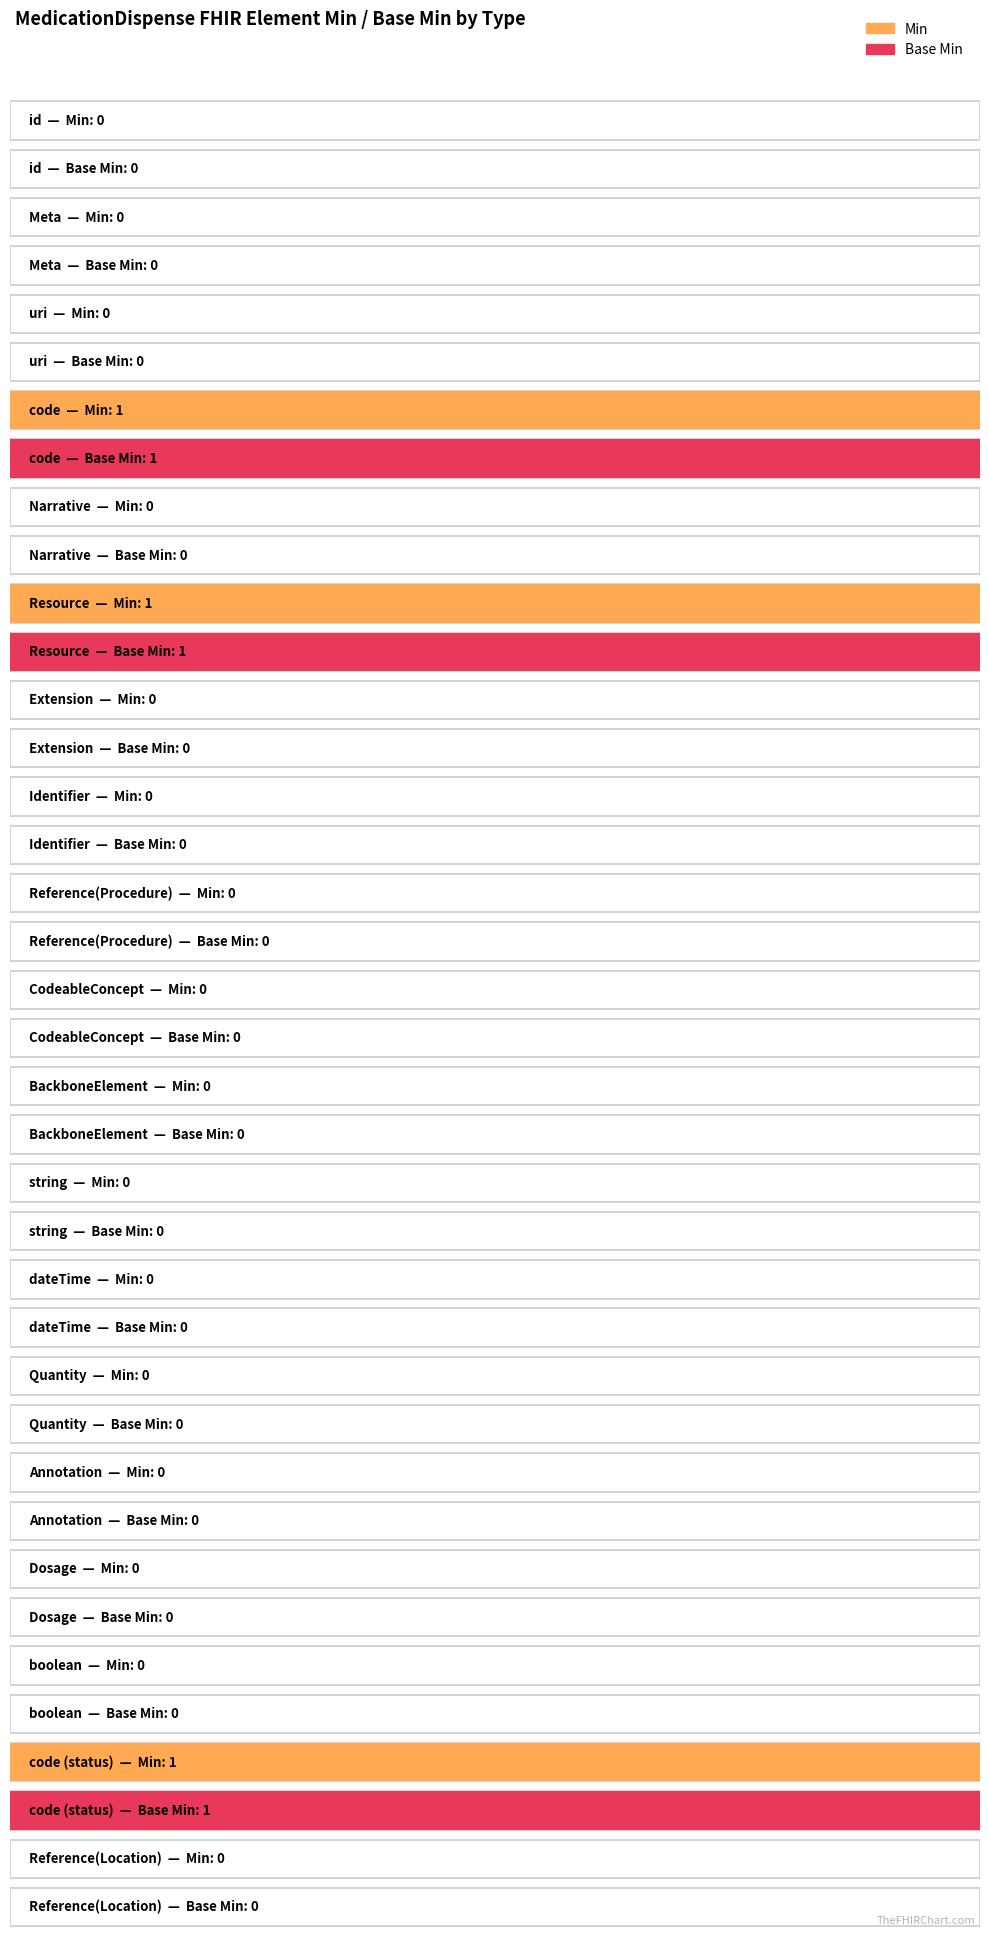

Count the number of data series in this chart.

2